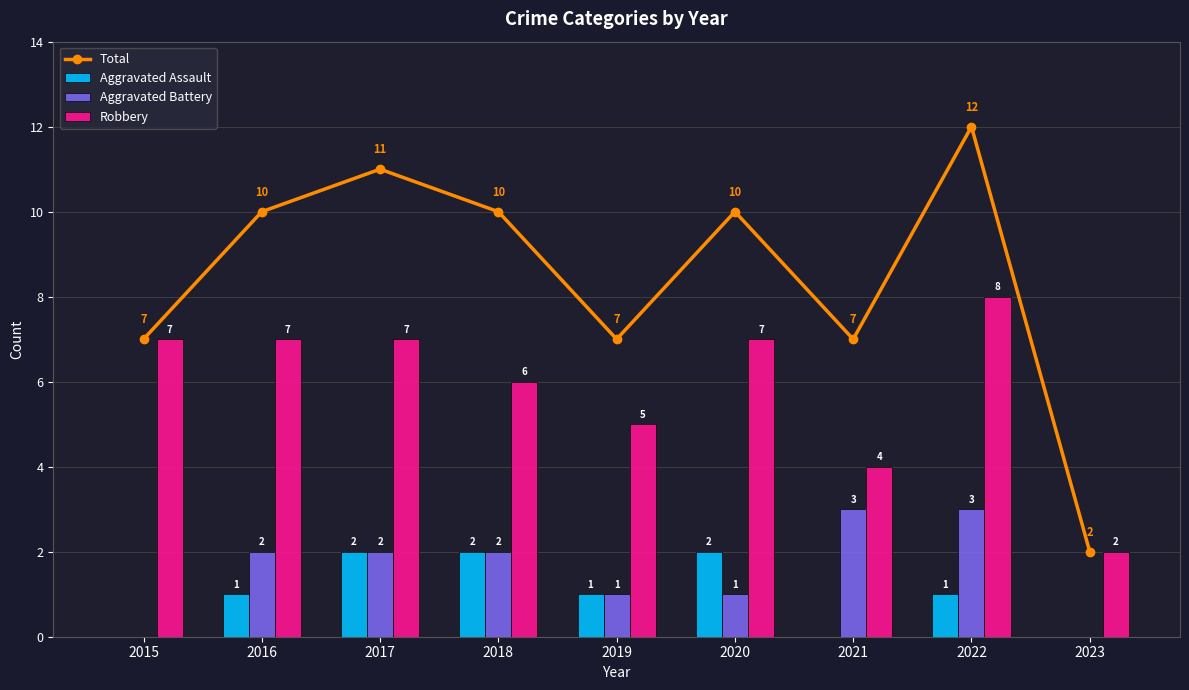

Are the bars grouped side by side (vs. stacked)?

Yes